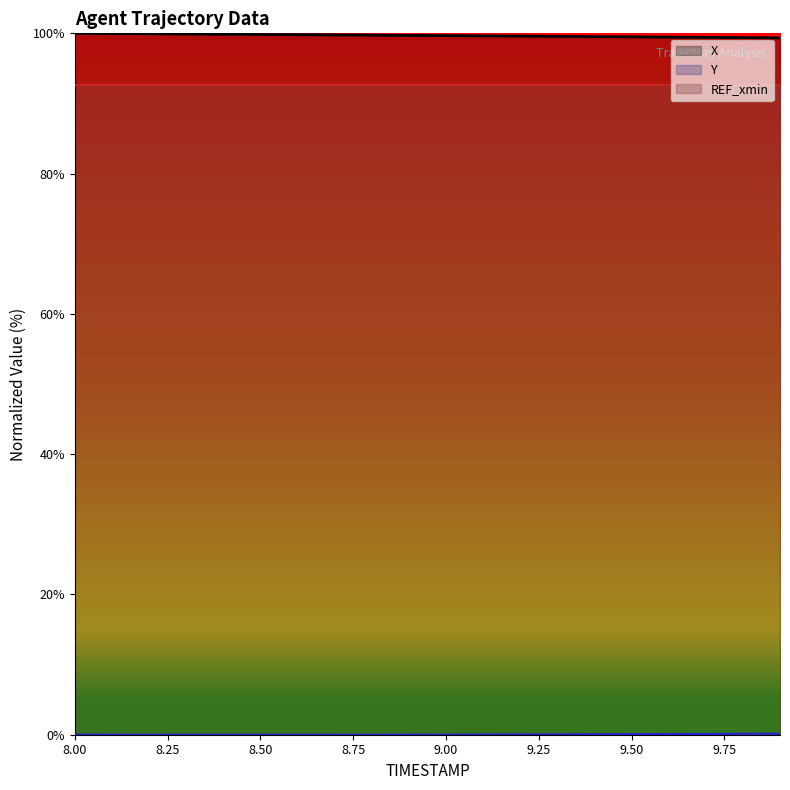

True or false: X and Y intersect in this chart.

False